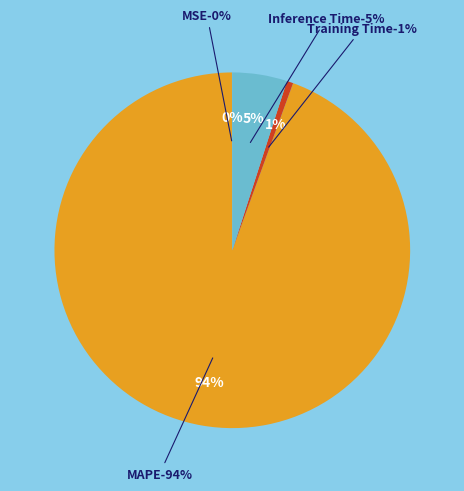

Is there any slice that represents more than half of the pie?

Yes